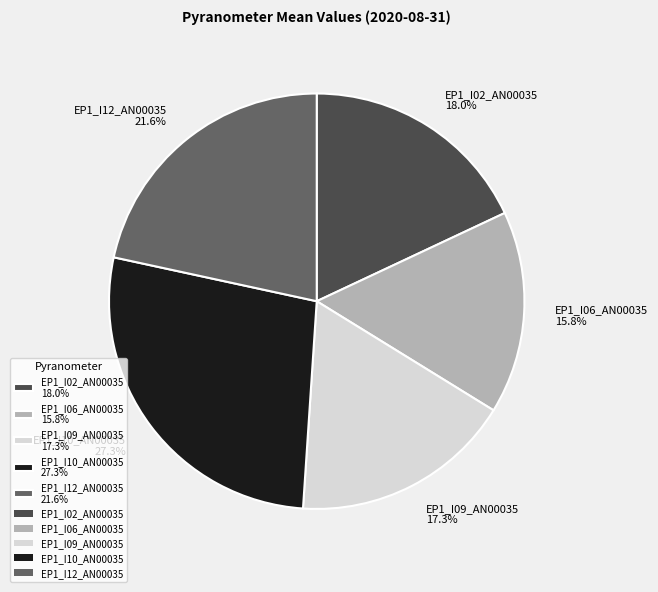

Does EP1_I06_AN00035 15.8% account for over 50% of the chart?

No